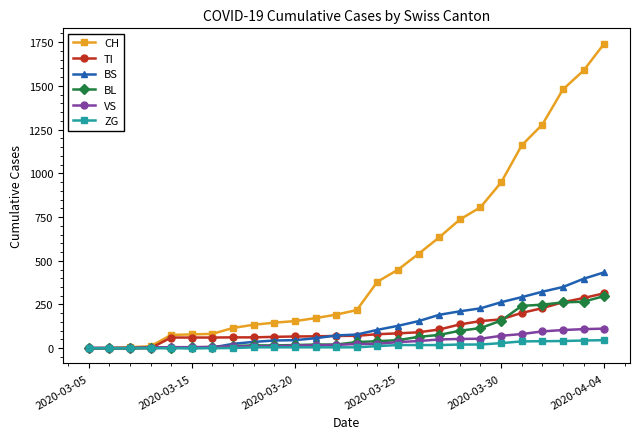

Which series has the largest total across all categories?

CH